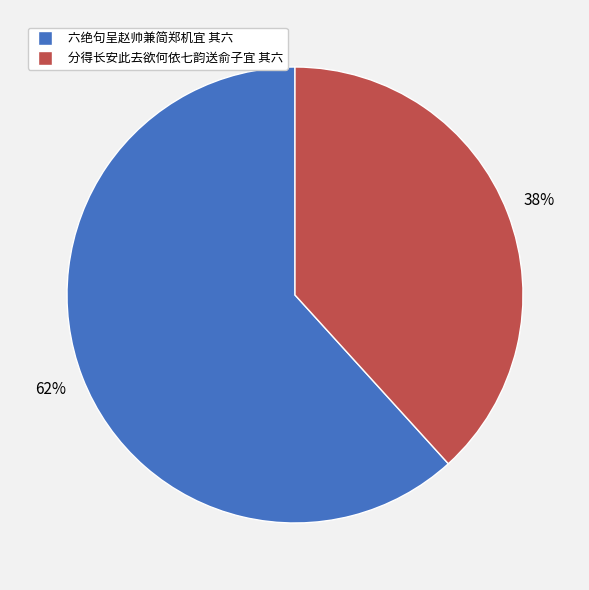

To the nearest percent, what is the combined percentage of 六绝句呈赵帅兼简郑机宜 其六 and 分得长安此去欲何依七韵送俞子宜 其六?

100%